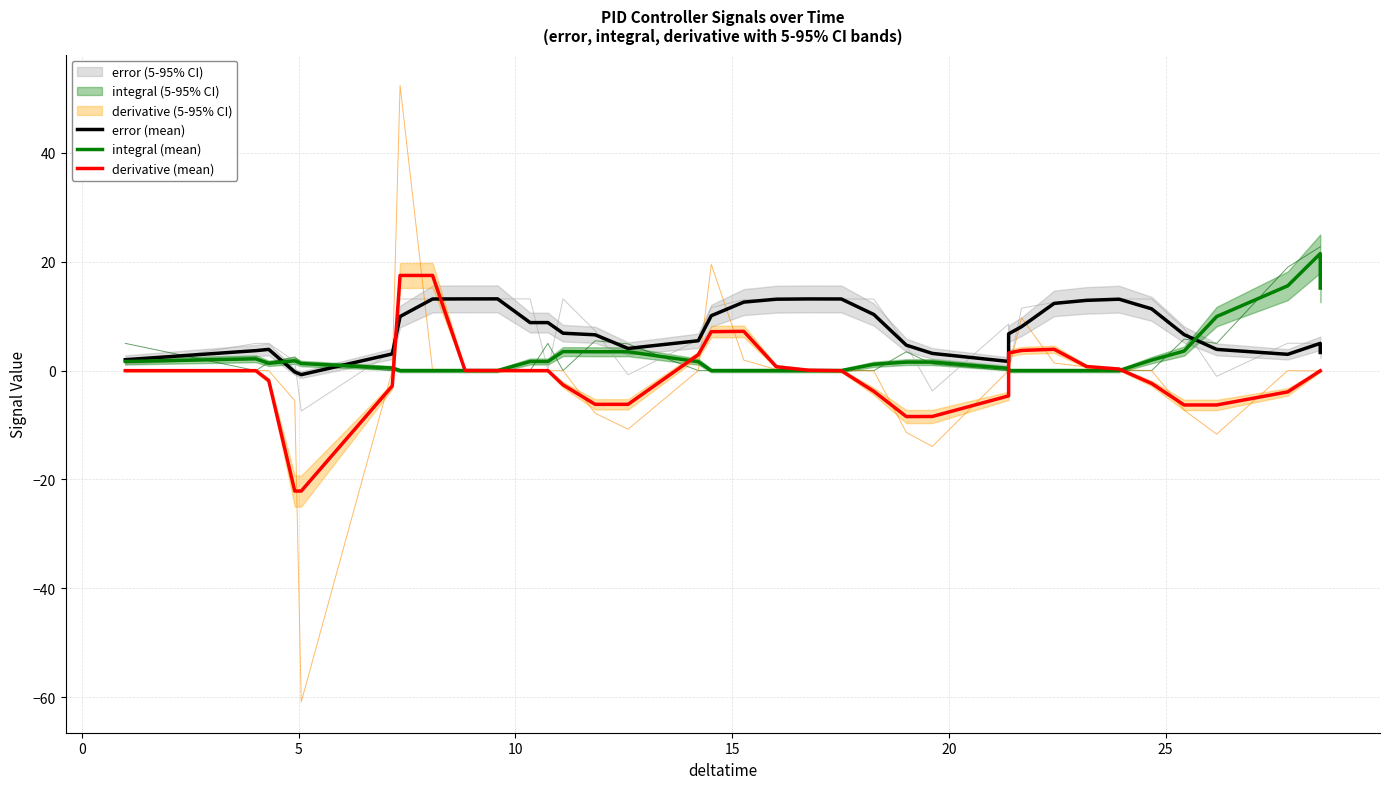

What is the value of the derivative (mean) point at the 3rd from the left?

-1.8